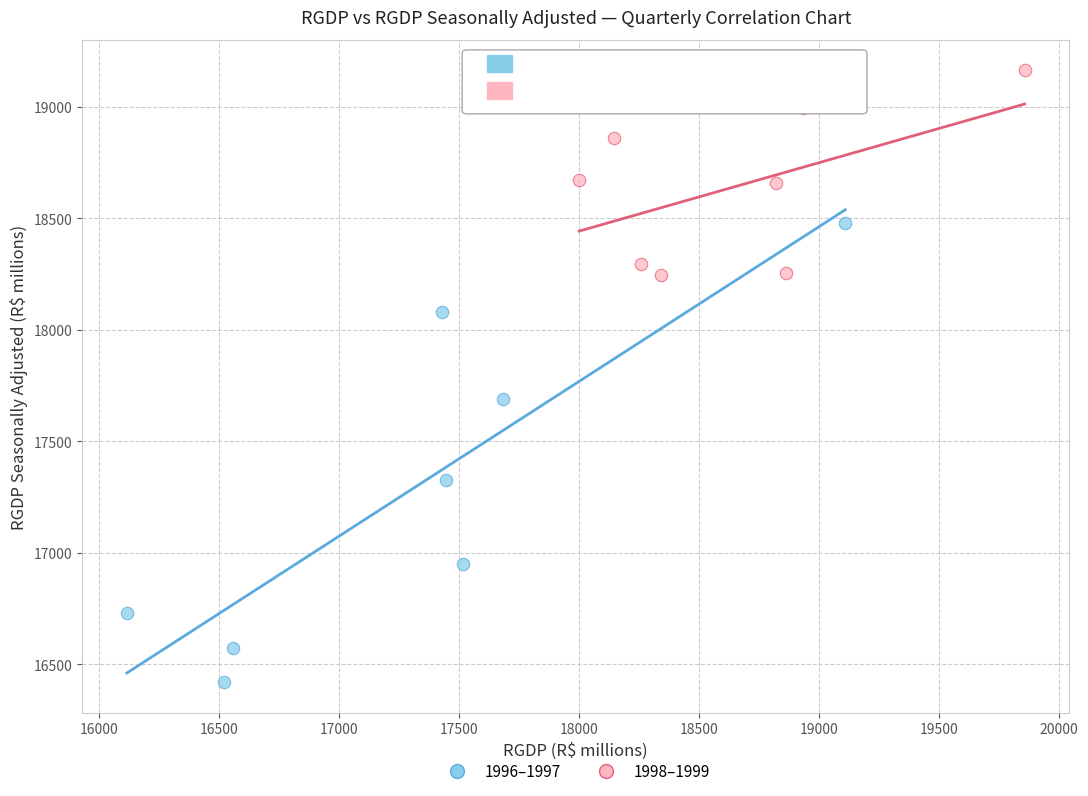

Which series has the widest spread of Y values?

1996–1997